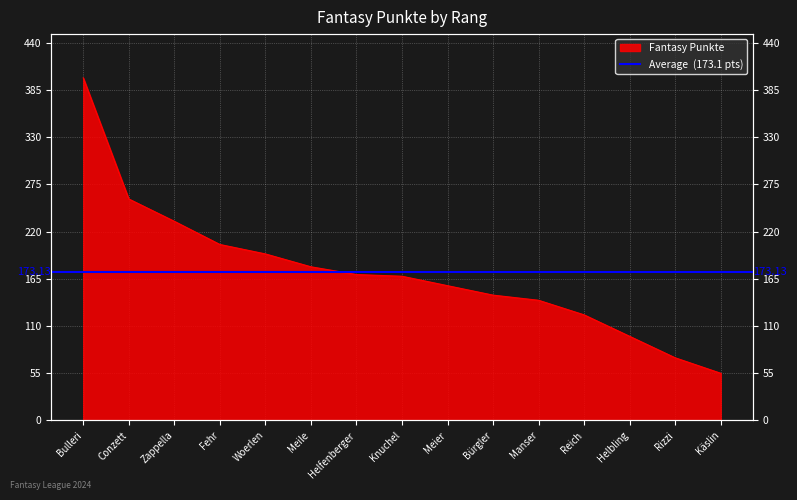

True or false: the data has more than 1 interior local peaks.

False